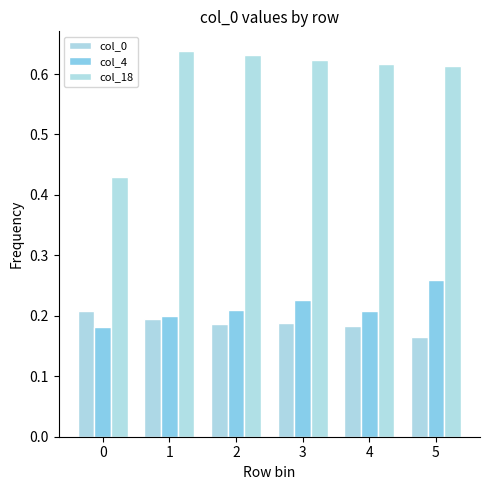

Which series has the largest range (max minus min)?

col_18